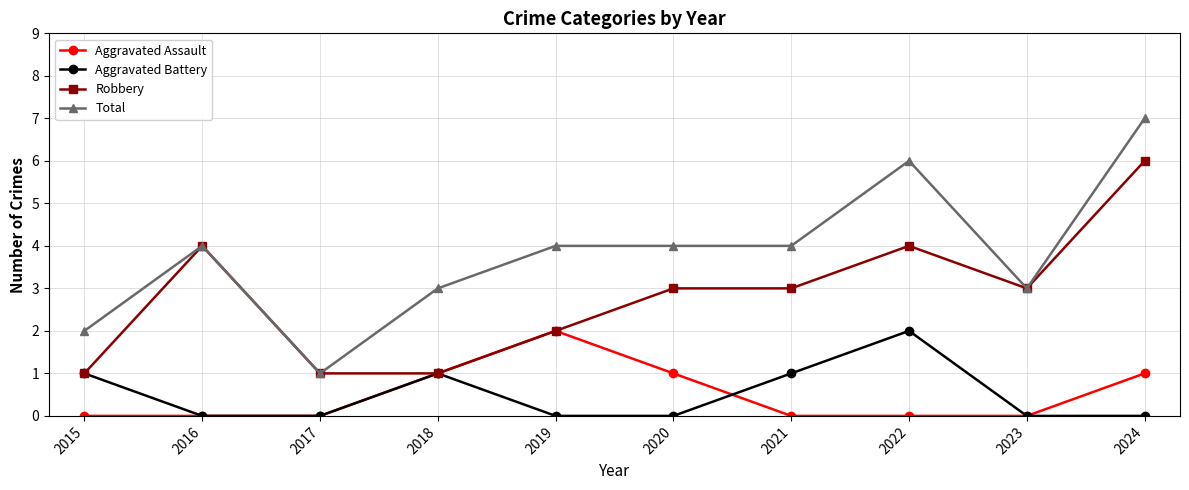

Which series has the largest total across all categories?

Total